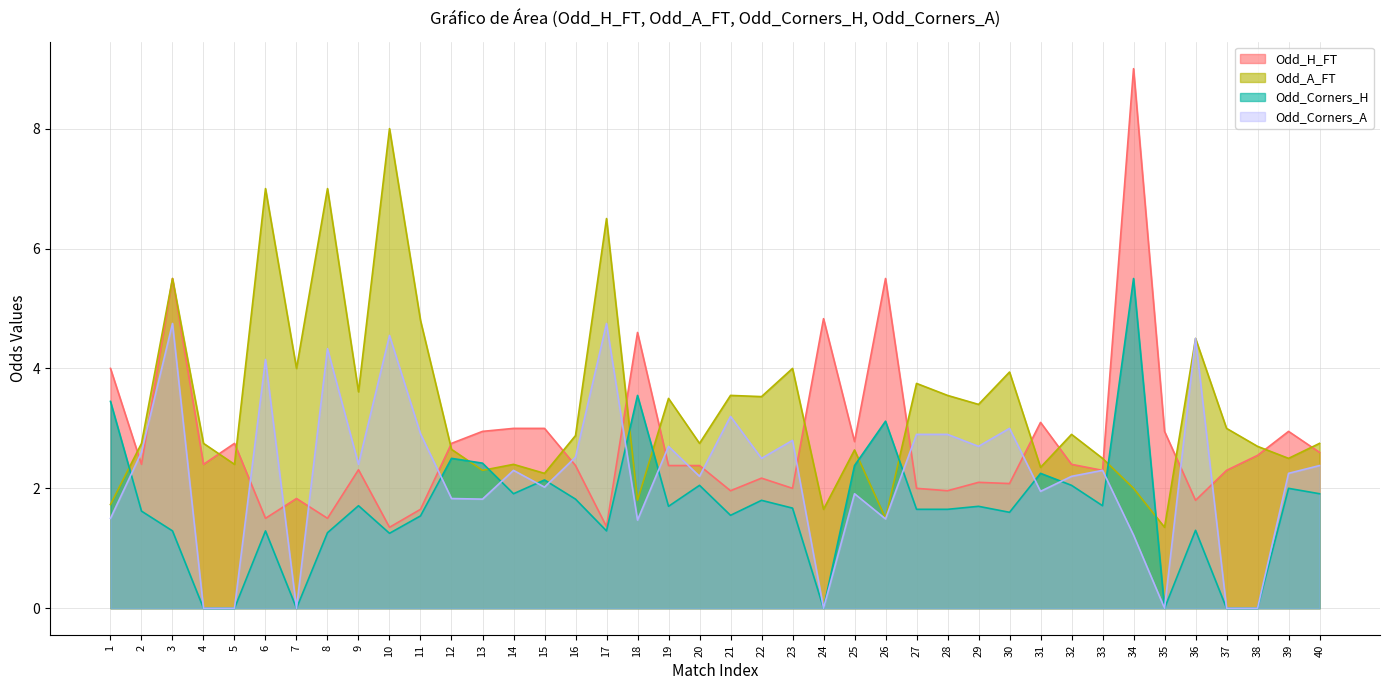

Reading left to right, extract all data points from this chart.

Odd_H_FT: 4.0	2.4	5.5	2.4	2.8	1.5	1.8	1.5	2.3	1.4	1.6	2.8	3.0	3.0	3.0	2.4	1.4	4.6	2.4	2.4	2.0	2.2	2.0	4.8	2.8	5.5	2.0	2.0	2.1	2.1	3.1	2.4	2.3	9.0	3.0	1.8	2.3	2.5	3.0	2.6
Odd_A_FT: 1.7	2.8	5.5	2.8	2.4	7.0	4.0	7.0	3.6	8.0	4.8	2.6	2.3	2.4	2.2	2.9	6.5	1.8	3.5	2.8	3.5	3.5	4.0	1.6	2.6	1.5	3.8	3.5	3.4	3.9	2.4	2.9	2.5	2.0	1.4	4.5	3.0	2.7	2.5	2.8
Odd_Corners_H: 3.5	1.6	1.3	0.0	0.0	1.3	0.0	1.3	1.7	1.2	1.5	2.5	2.4	1.9	2.1	1.8	1.3	3.5	1.7	2.0	1.6	1.8	1.7	0.0	2.4	3.1	1.6	1.6	1.7	1.6	2.2	2.0	1.7	5.5	0.0	1.3	0.0	0.0	2.0	1.9
Odd_Corners_A: 1.5	2.6	4.8	0.0	0.0	4.2	0.0	4.3	2.4	4.5	2.9	1.8	1.8	2.3	2.0	2.5	4.8	1.5	2.7	2.2	3.2	2.5	2.8	0.0	1.9	1.5	2.9	2.9	2.7	3.0	1.9	2.2	2.3	1.2	0.0	4.5	0.0	0.0	2.2	2.4